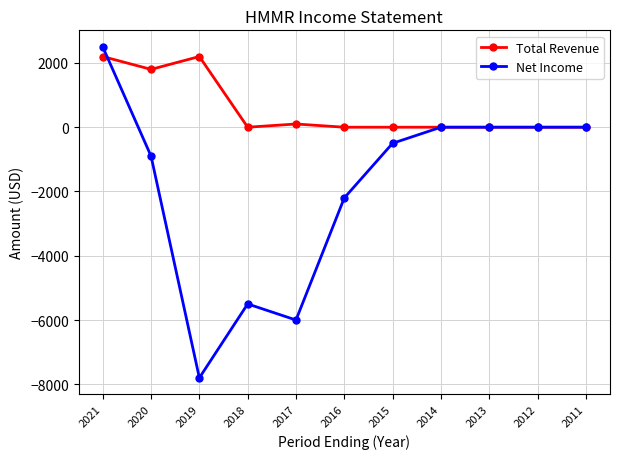

The value of Net Income at 2011 is 0. True or false?

True